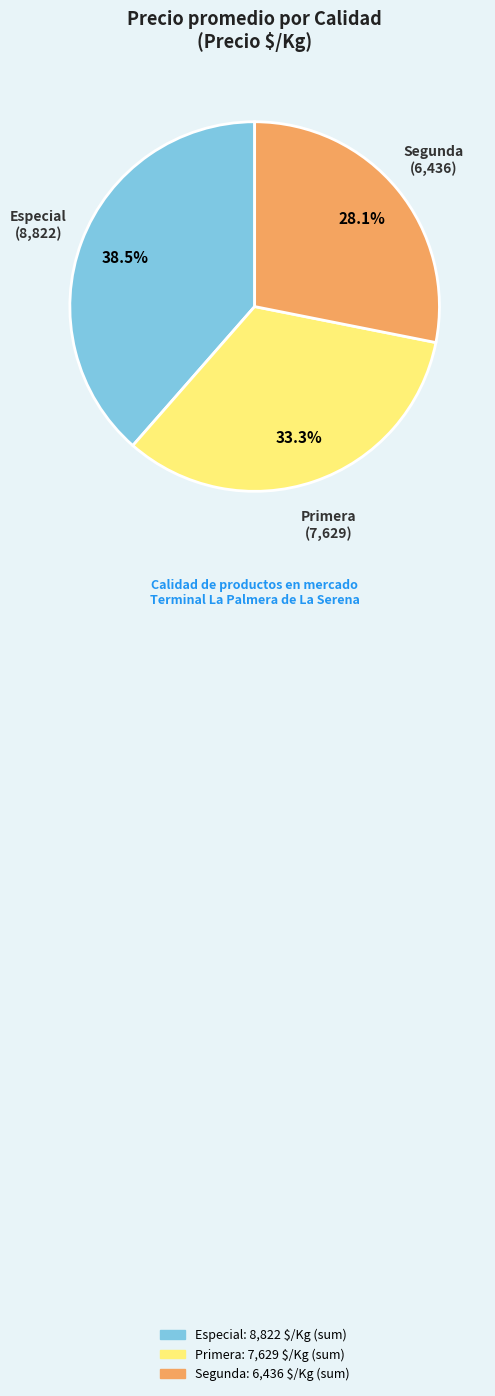

Is there any slice that represents more than half of the pie?

No